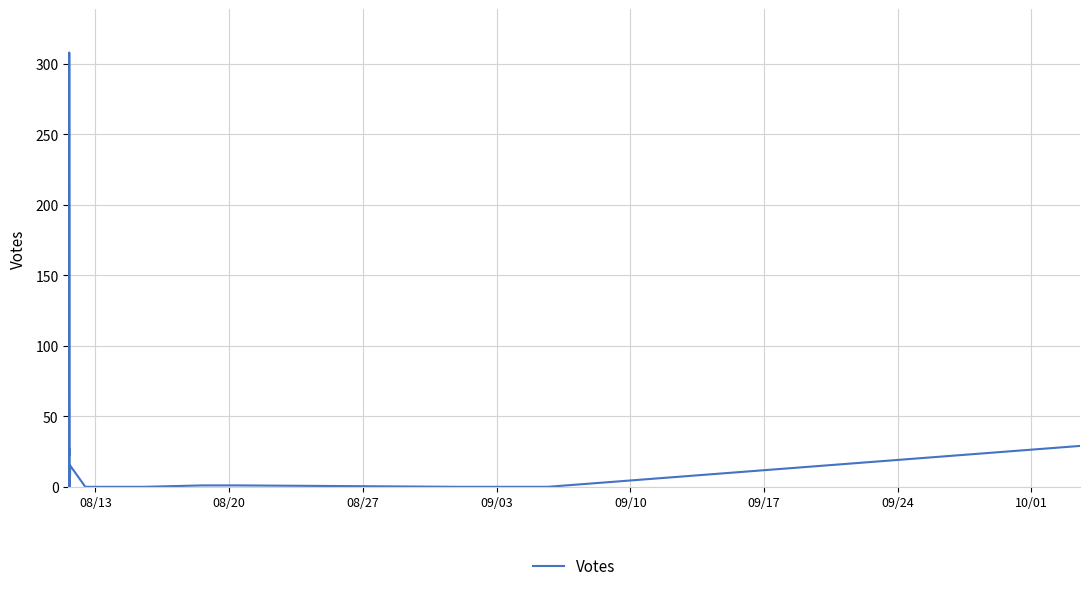

How many points are higher than both their immediate neighbors (excluding endpoints)?

9